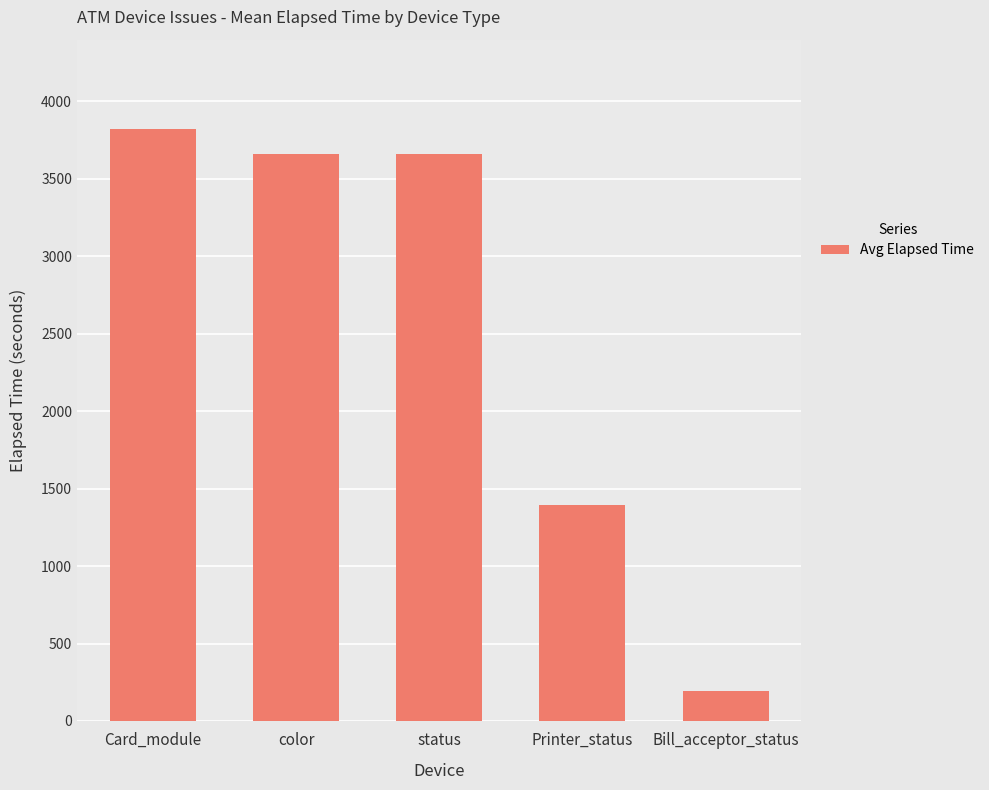

What is the ratio of the value at status to the value at color?

1.0